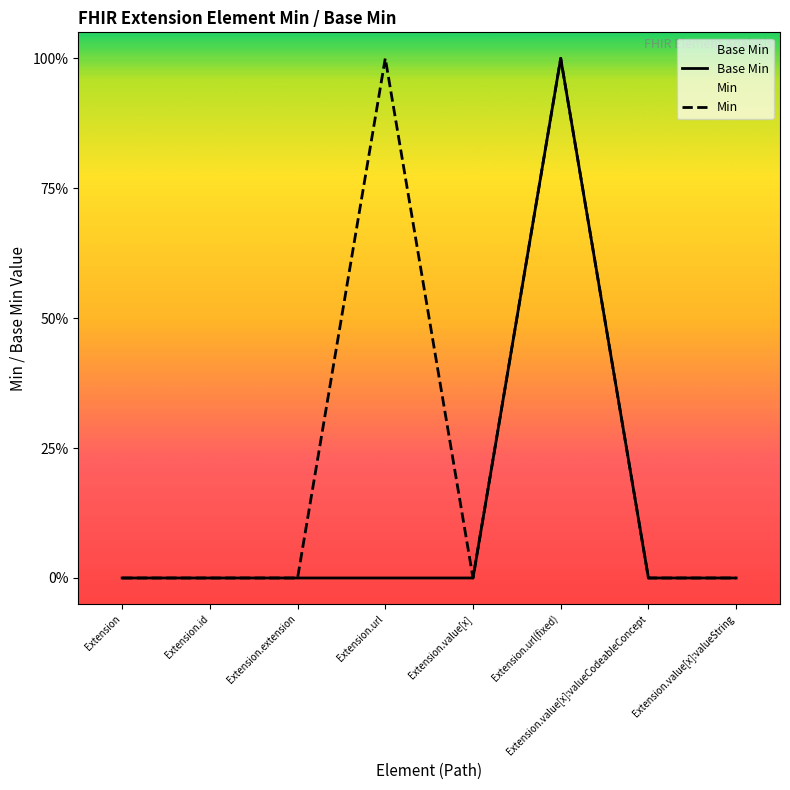

What is the sum of all Min values?

2